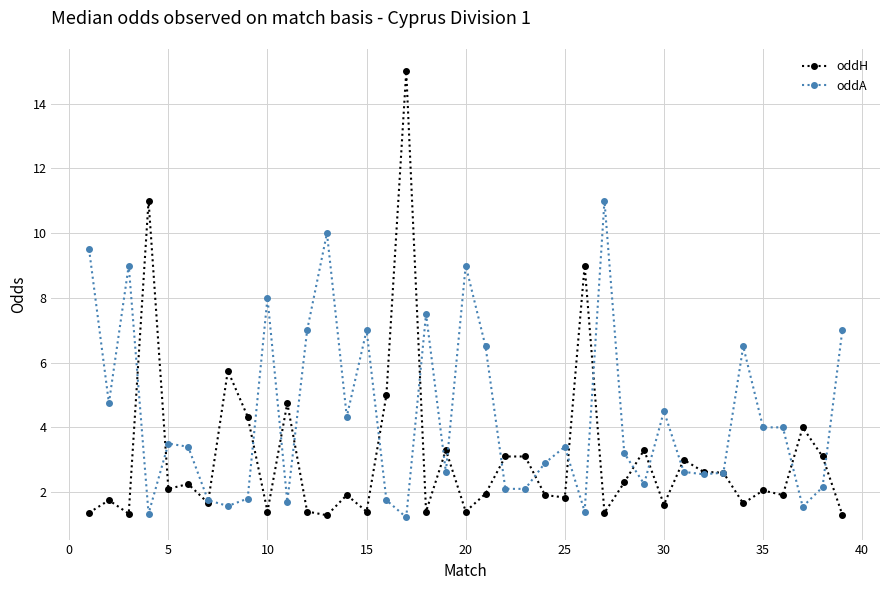

Which series has the largest total across all categories?

oddA